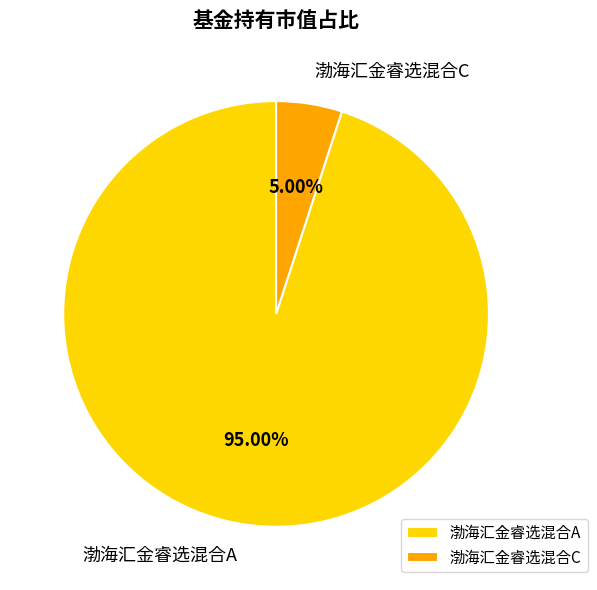

Between 渤海汇金睿选混合A and 渤海汇金睿选混合C, which is larger?

渤海汇金睿选混合A